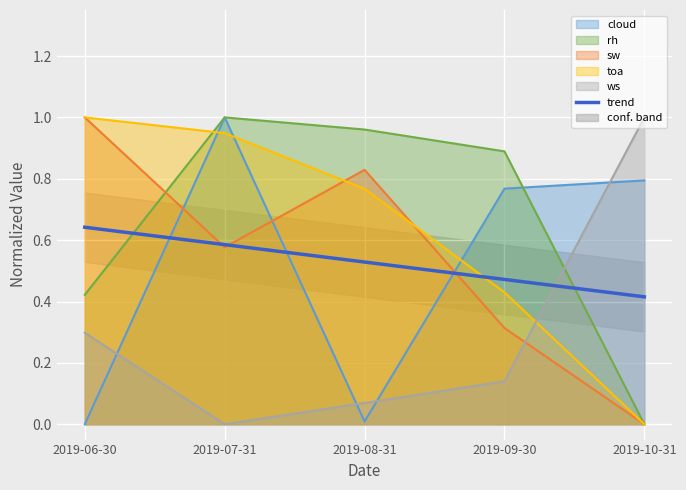

What is the label of the 3rd point from the right?

2019-08-31